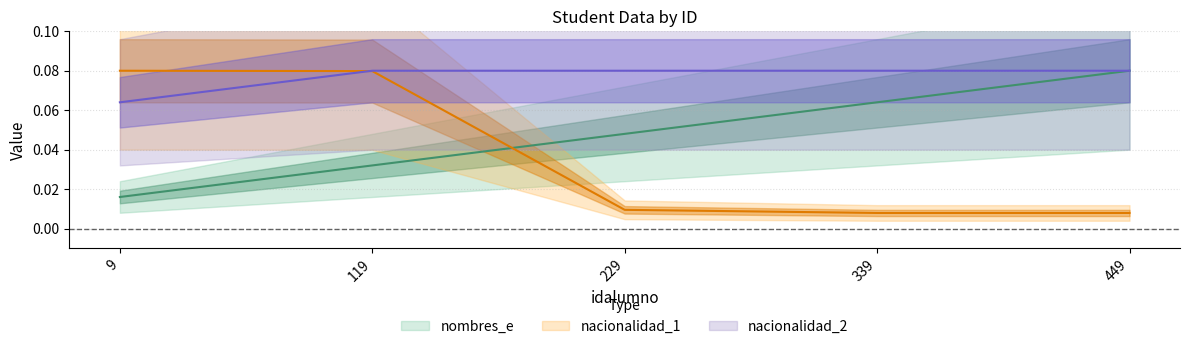

Is it true that nacionalidad_2 equals 0.0 at 119?

False